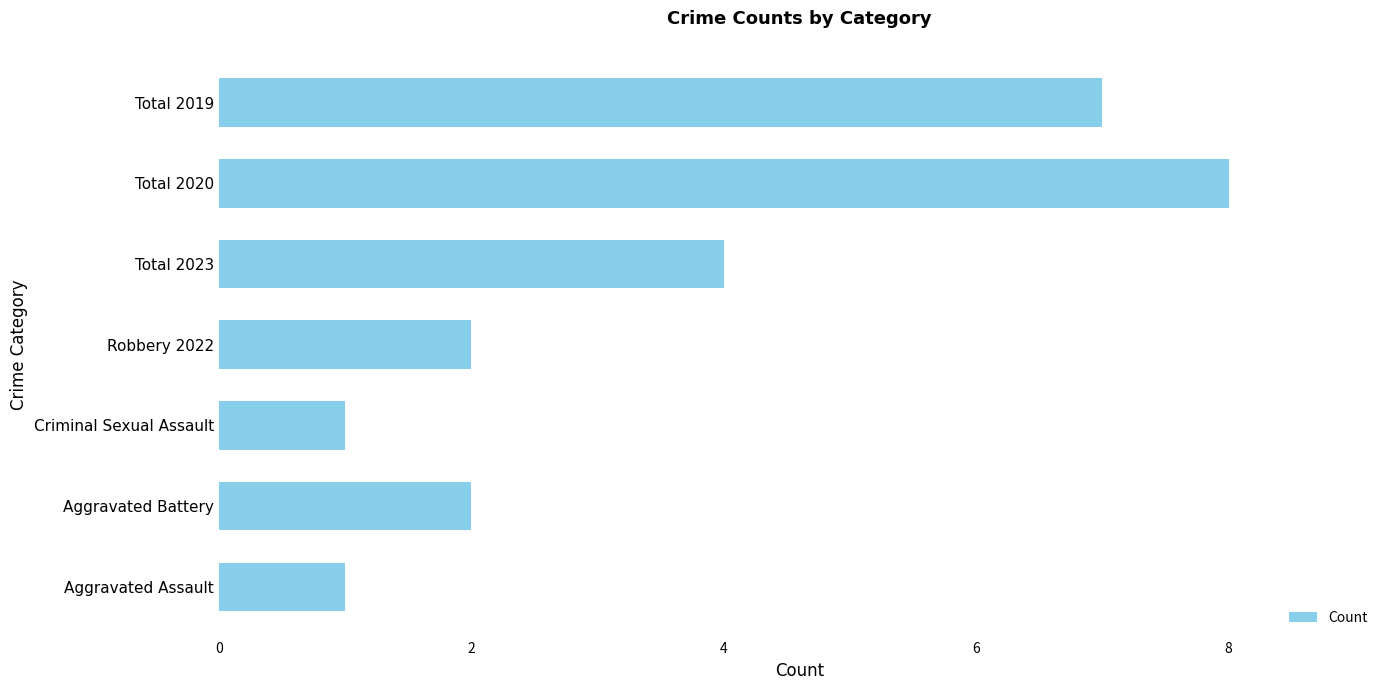

What is the sum of the values at Total 2023 and Total 2019?

11